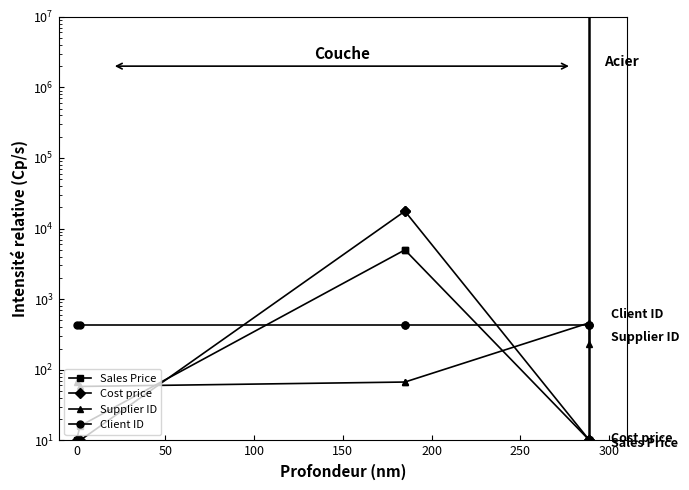

What is the difference between the second highest and second lowest values in the Cost price series?

17625.8